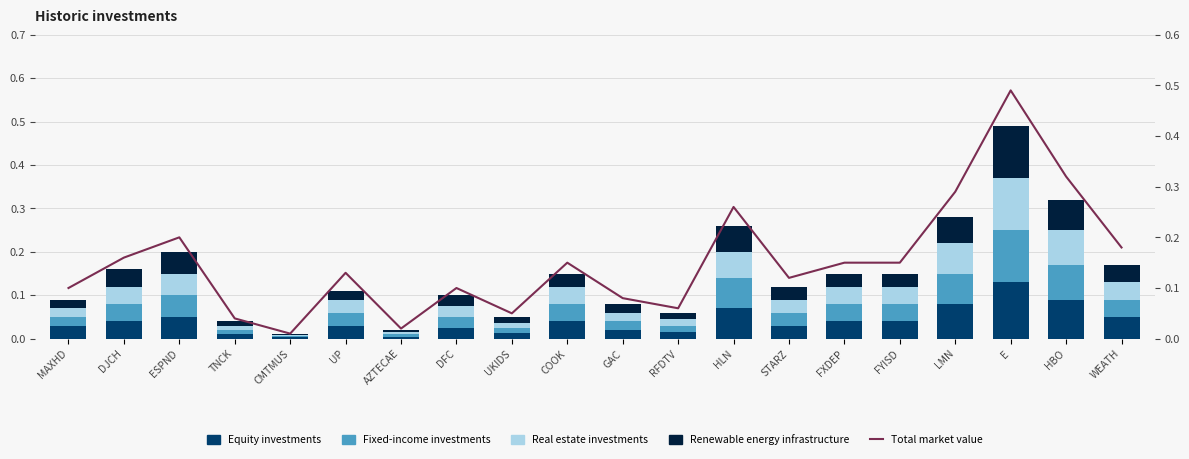

At which category is the sum across all series the highest?

E